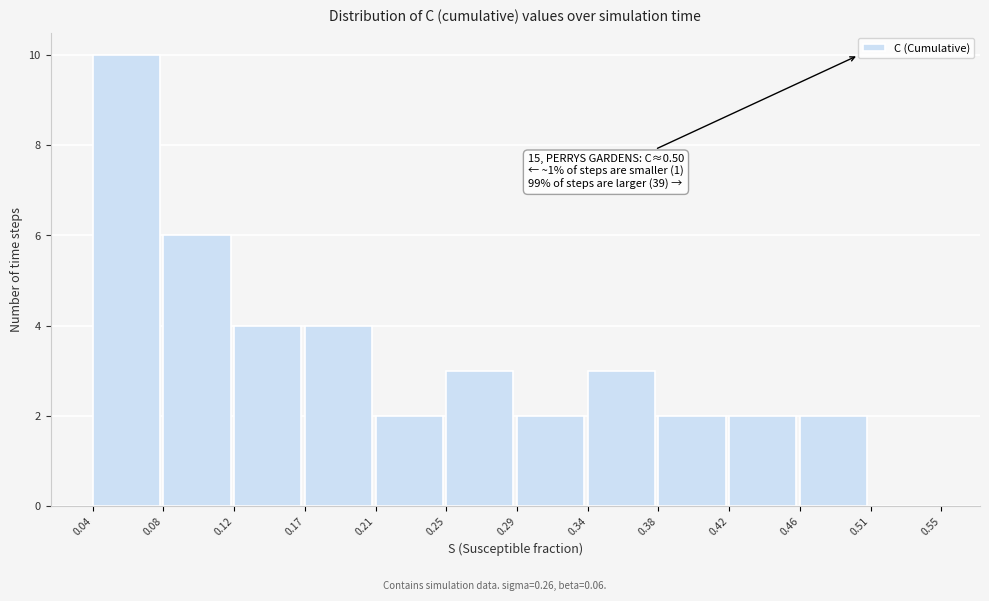

Which range on the x-axis has the tallest bar?

0.04 to 0.08